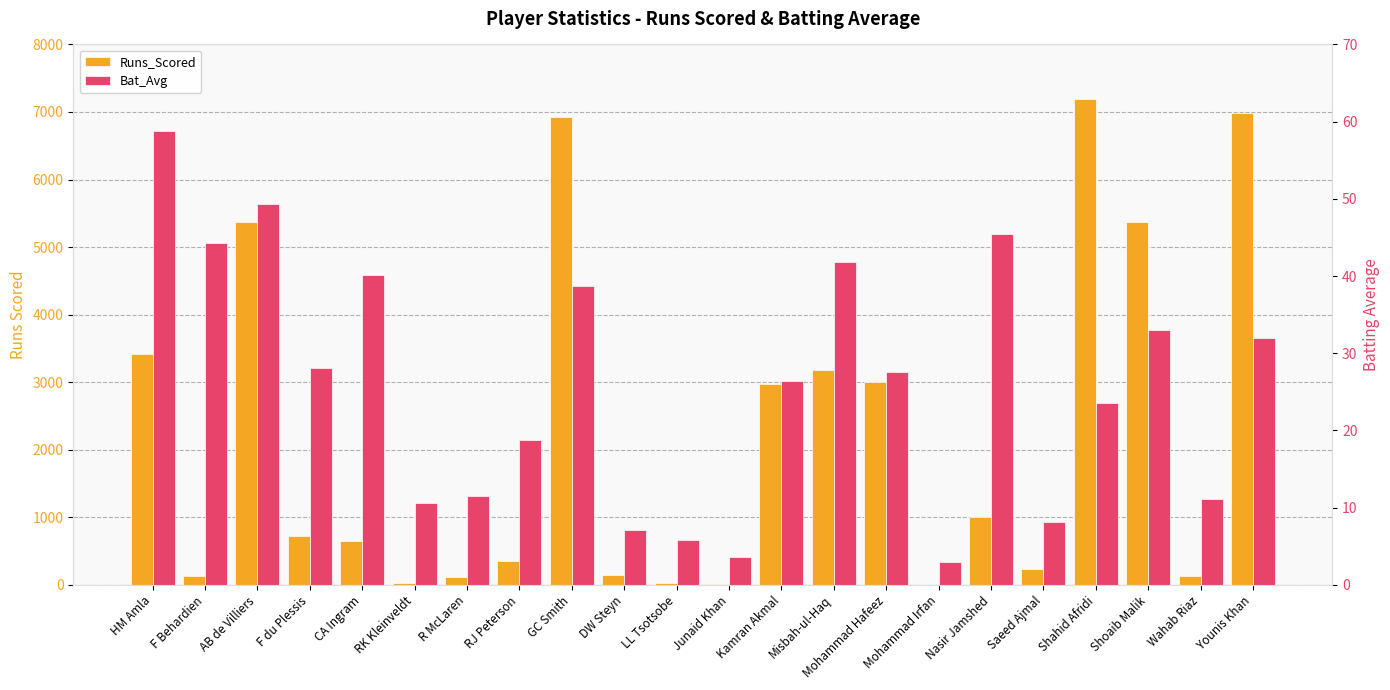

At which category is the sum across all series the highest?

Shahid Afridi